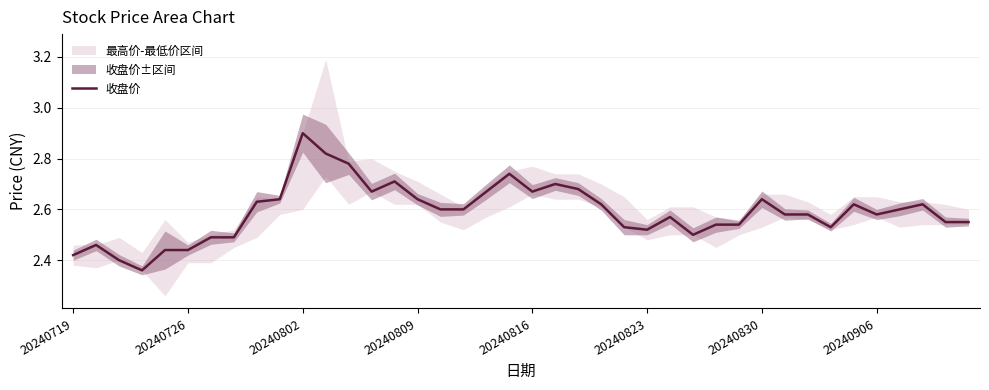

Which category has the highest value in the 收盘价 series?

20240802